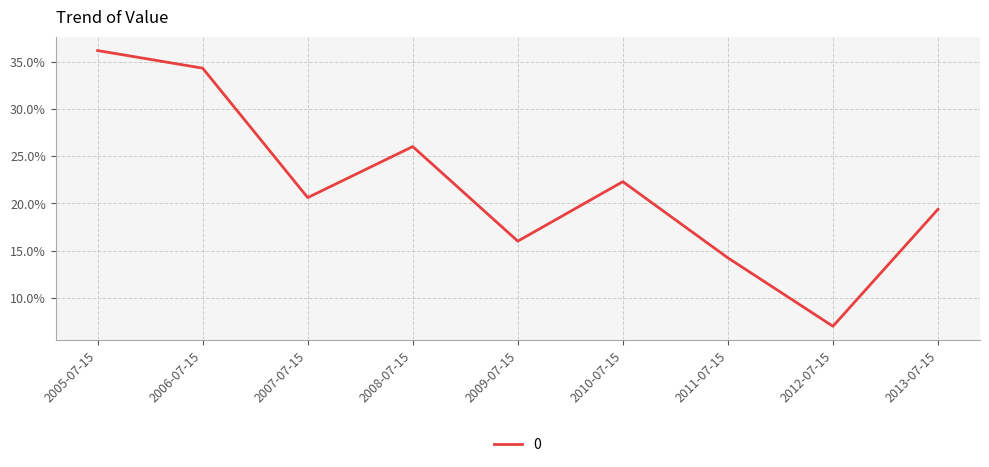

Does the chart display data point markers on the line(s)?

No